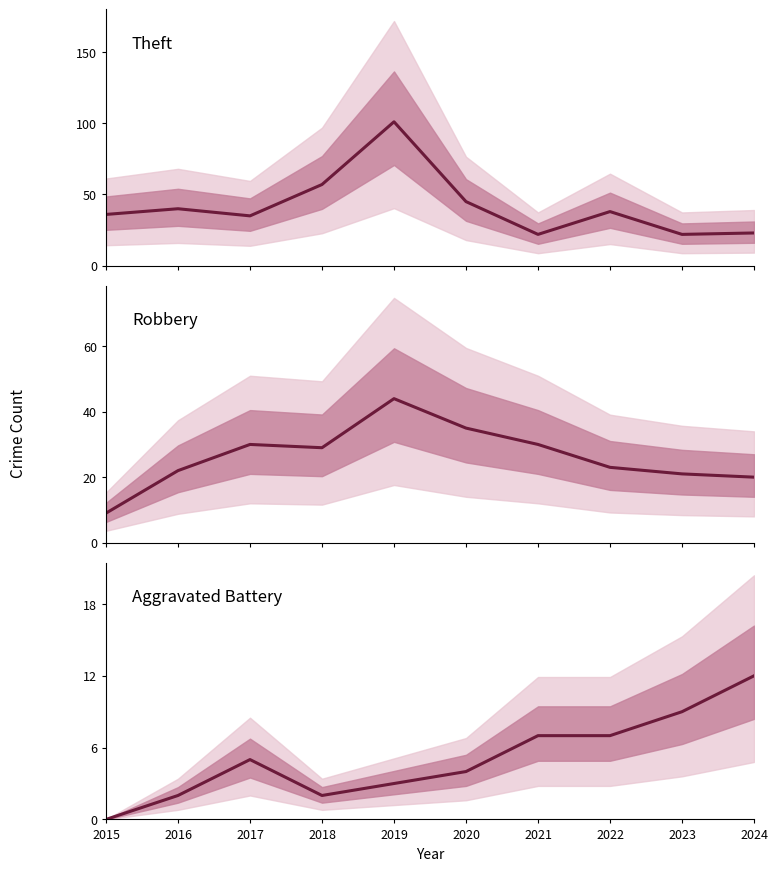

How many positive values does the Aggravated Battery series have?

9